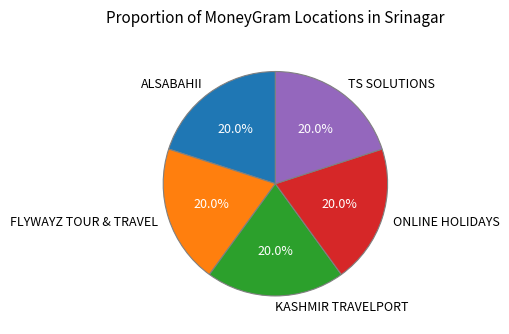

Is it true that ALSABAHII is 20% of the pie?

True